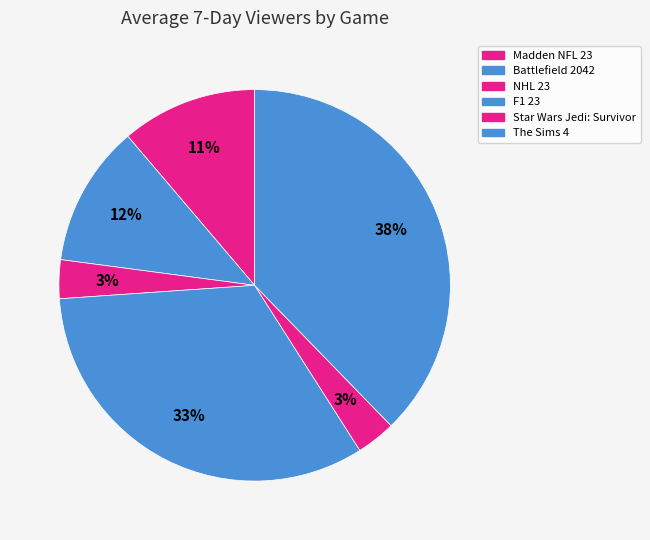

Is it true that F1 23 is 33% of the pie?

True